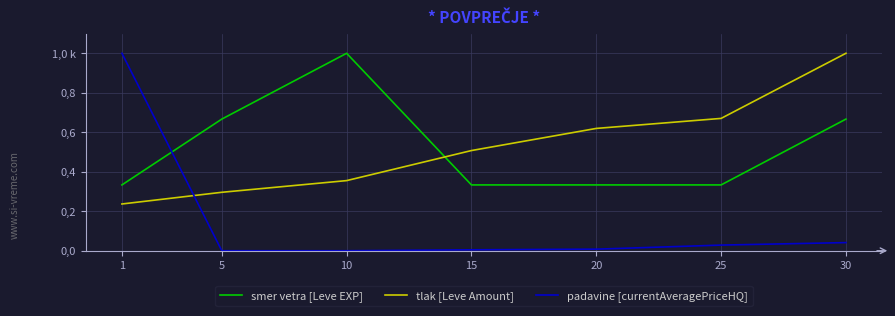

Reading left to right, extract all data points from this chart.

smer vetra [Leve EXP]: 0.3	0.7	1.0	0.3	0.3	0.3	0.7
tlak [Leve Amount]: 0.2	0.3	0.4	0.5	0.6	0.7	1.0
padavine [currentAveragePriceHQ]: 1.0	0.0	0.0	0.0	0.0	0.0	0.0